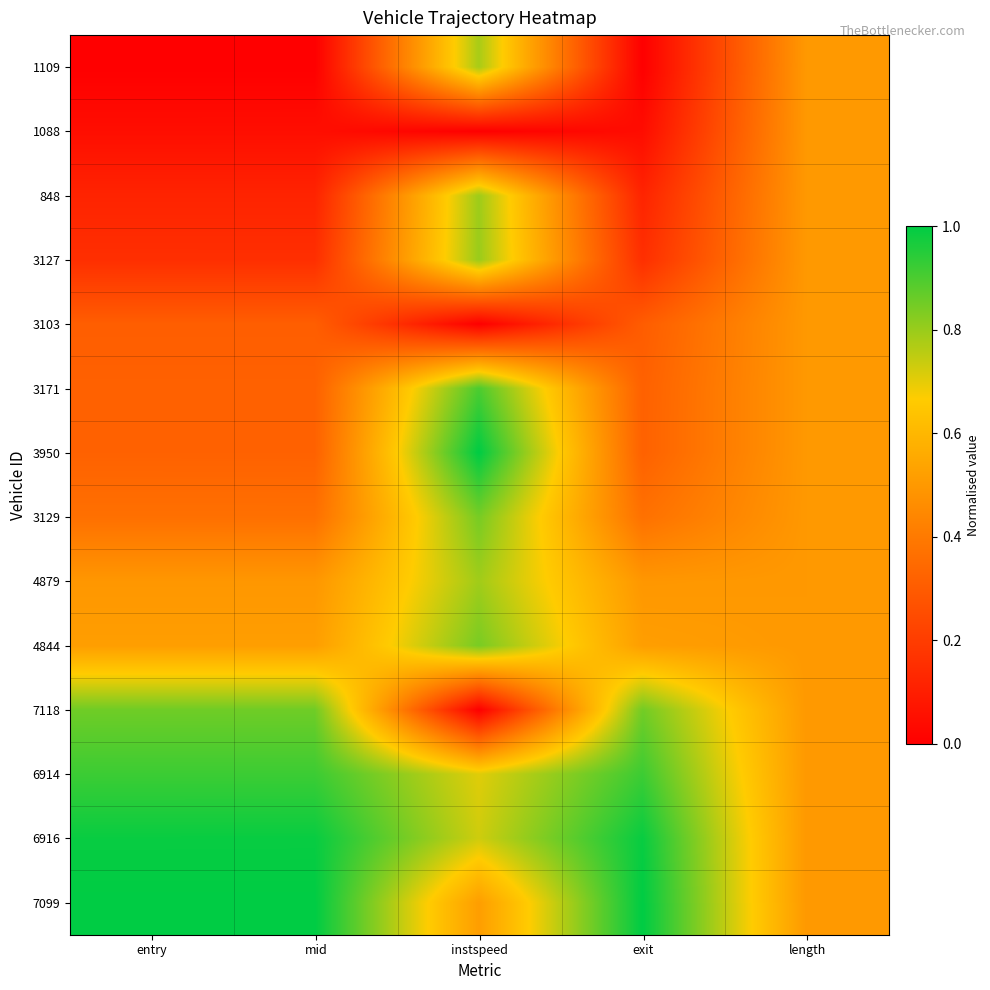

Count the number of data series in this chart.

14